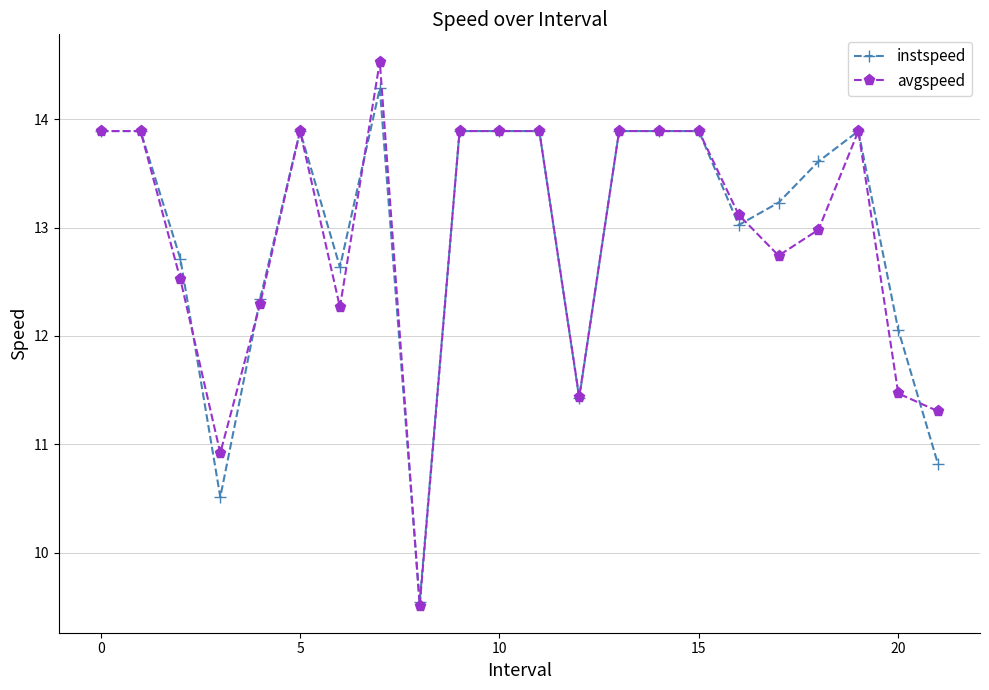

List the series in order of their peak value, lowest first.

instspeed, avgspeed